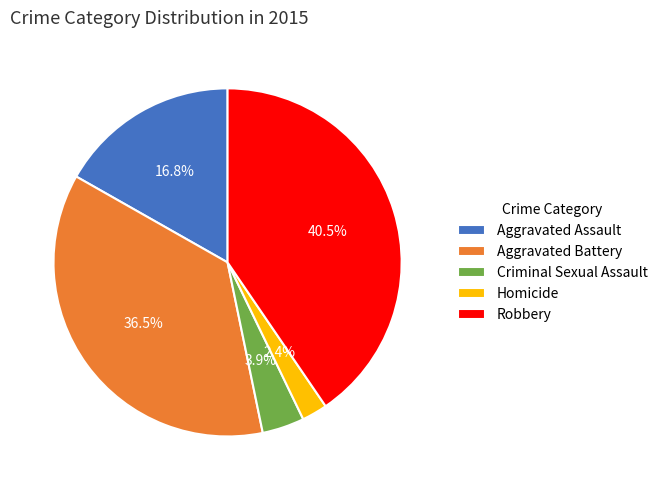

How much of the chart is everything except Homicide?

97.6%